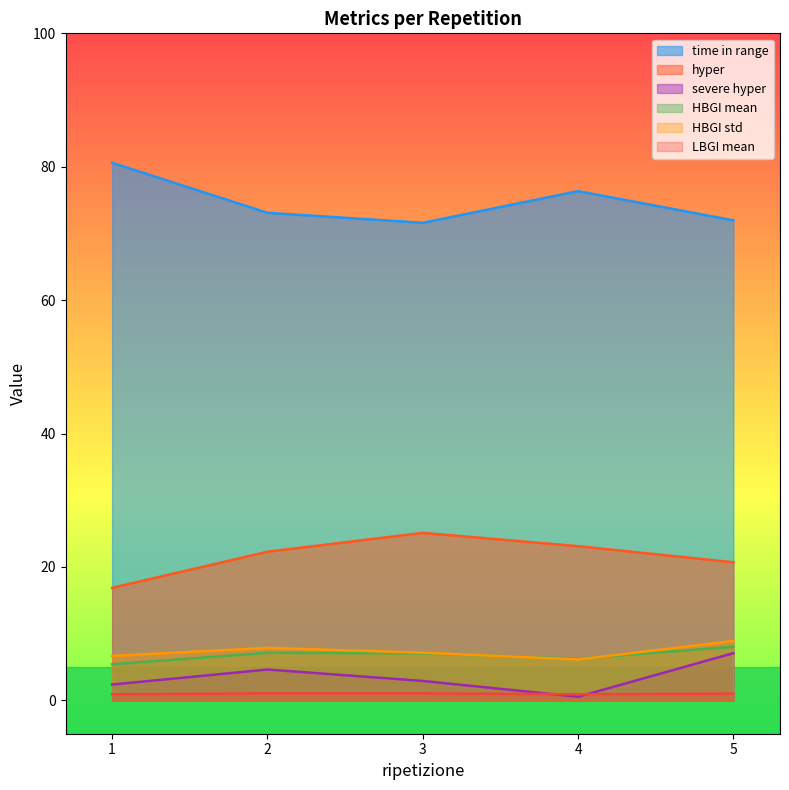

What are all the series names shown in the legend?

time in range, hyper, severe hyper, HBGI mean, HBGI std, LBGI mean